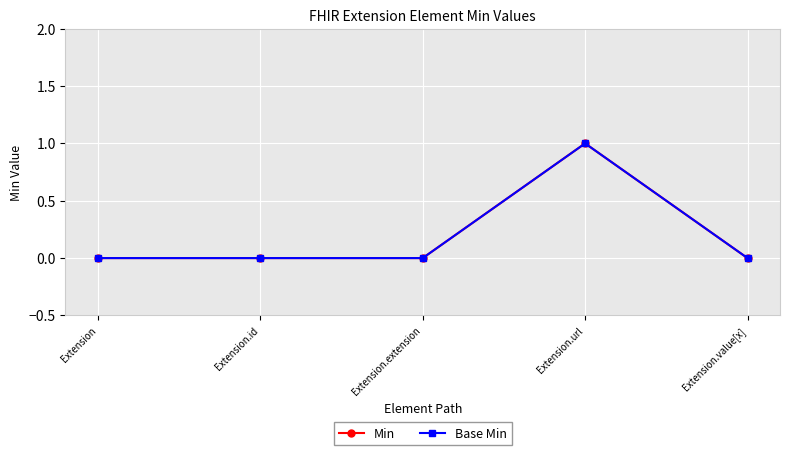

What is the label of the 2nd point from the right?

Extension.url